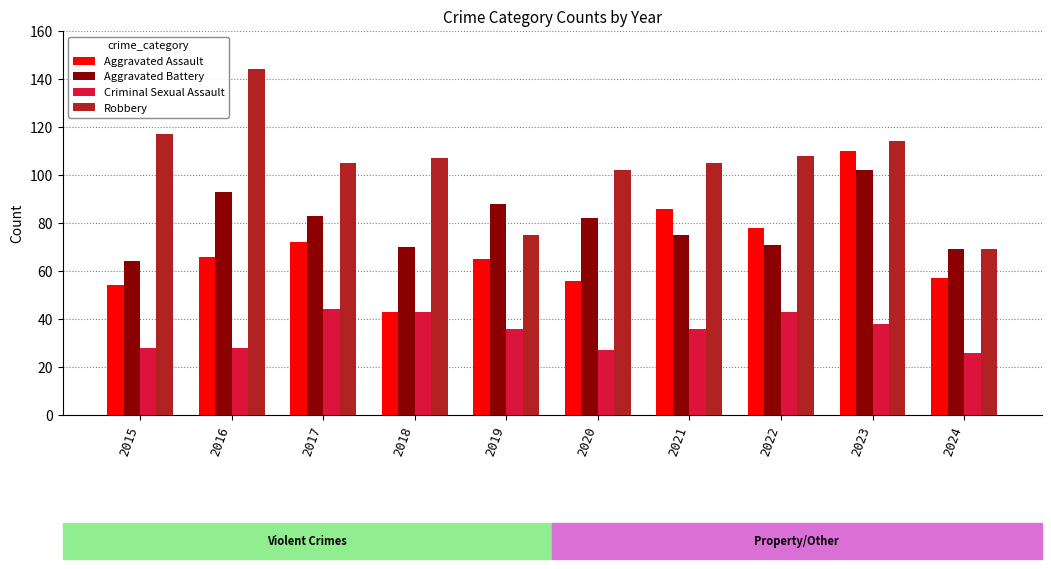

List the series in order of their overall mean, lowest first.

Criminal Sexual Assault, Aggravated Assault, Aggravated Battery, Robbery